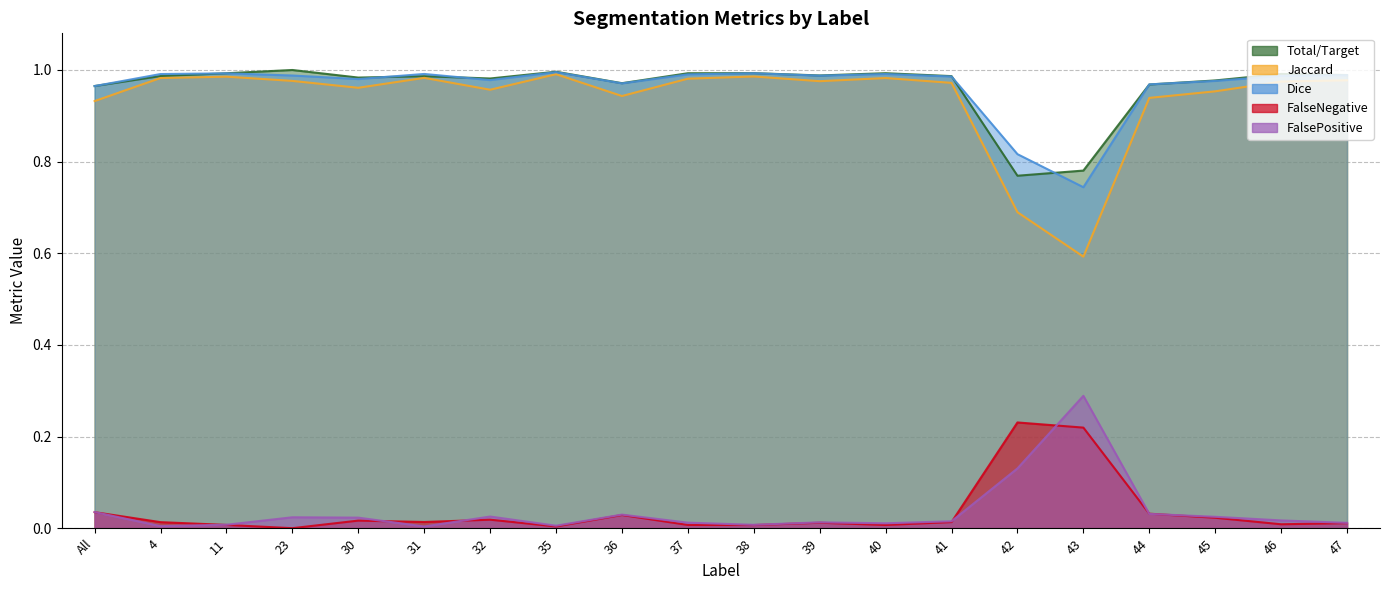

In Total/Target, how many points are lower than both neighbors (excluding endpoints)?

5